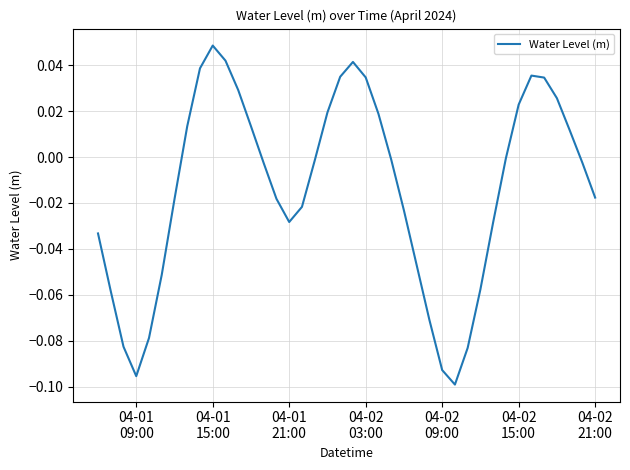

Does the chart have visible grid lines?

Yes